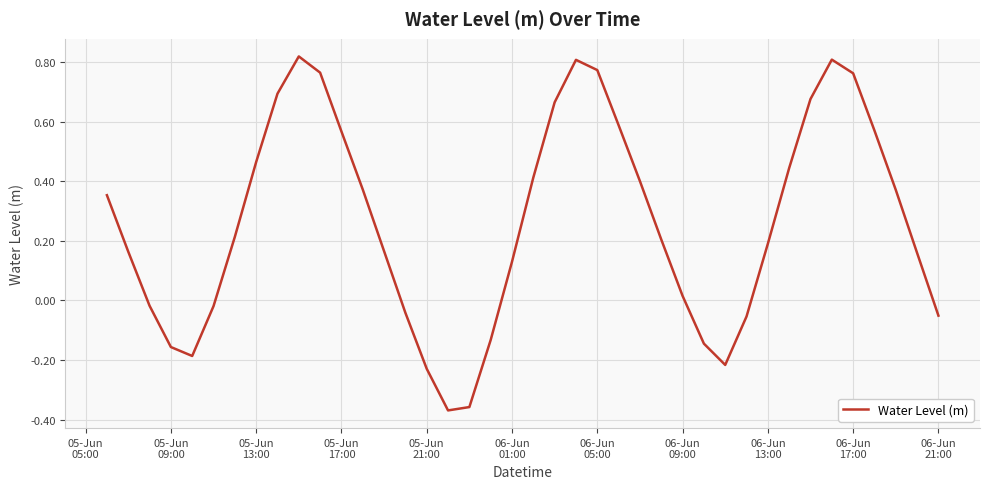

What is the difference between the maximum and minimum values?

1.2